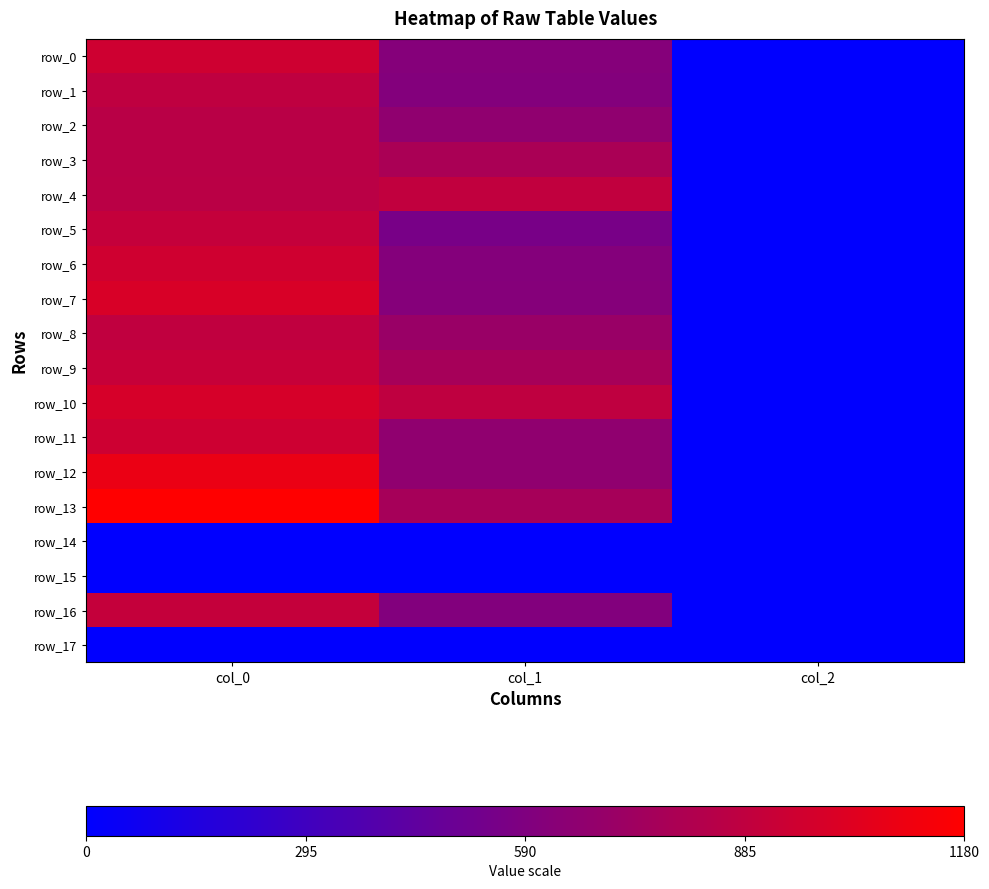

At which label is row_0 closest to 477?

col_1